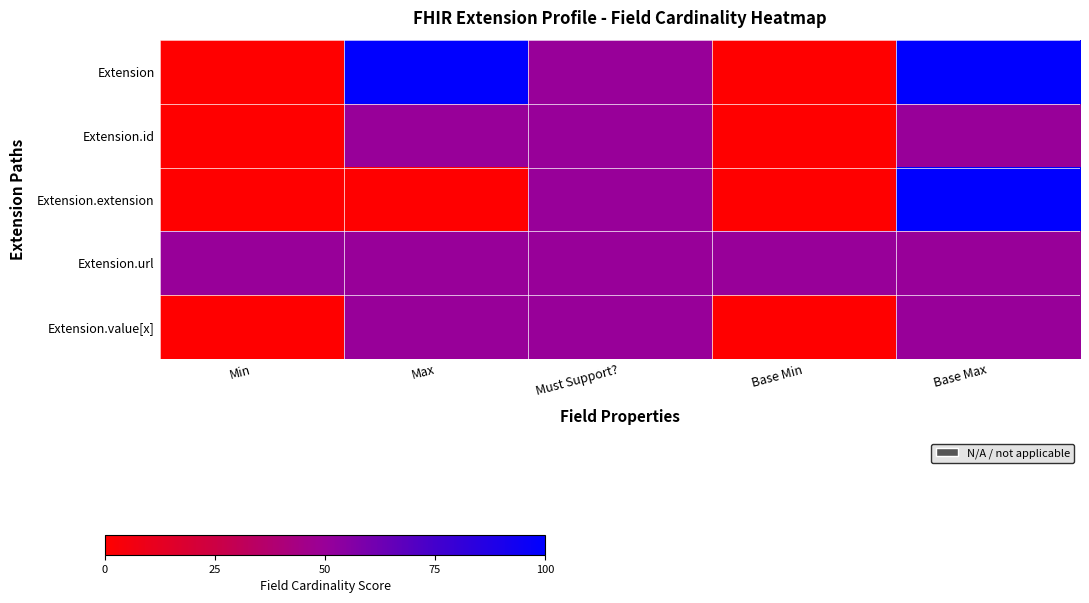

At which category does the chart reach its peak across all series?

Max